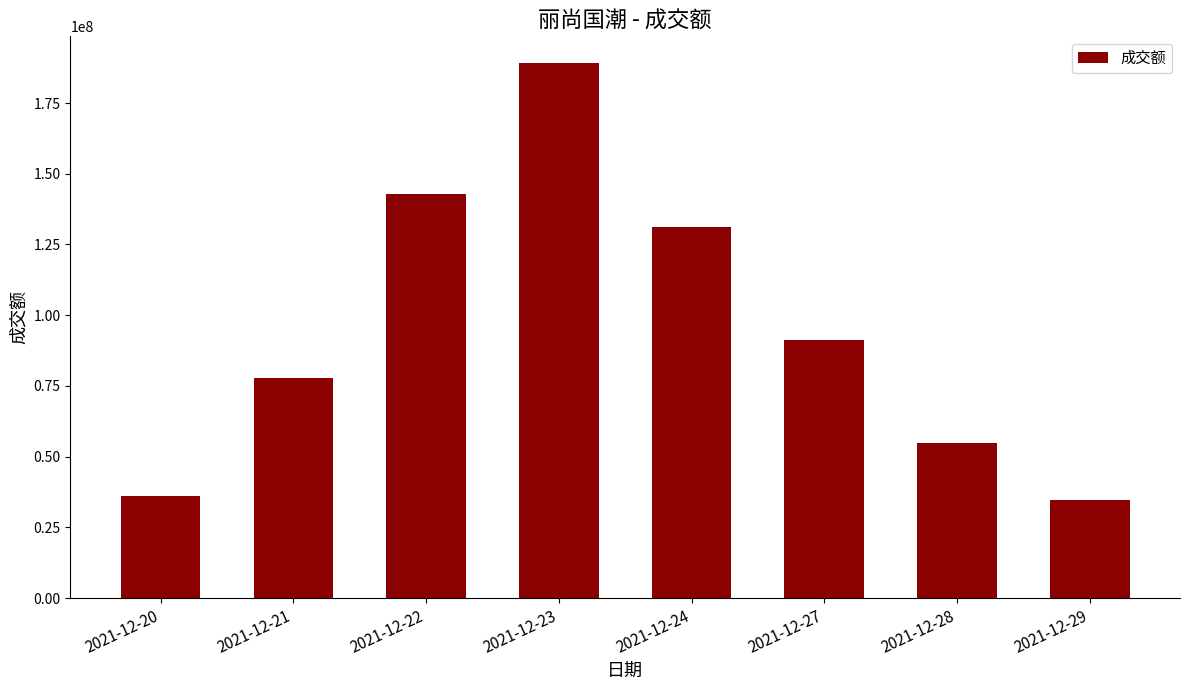

Is it true that the value at 2021-12-29 is 34576109?

True